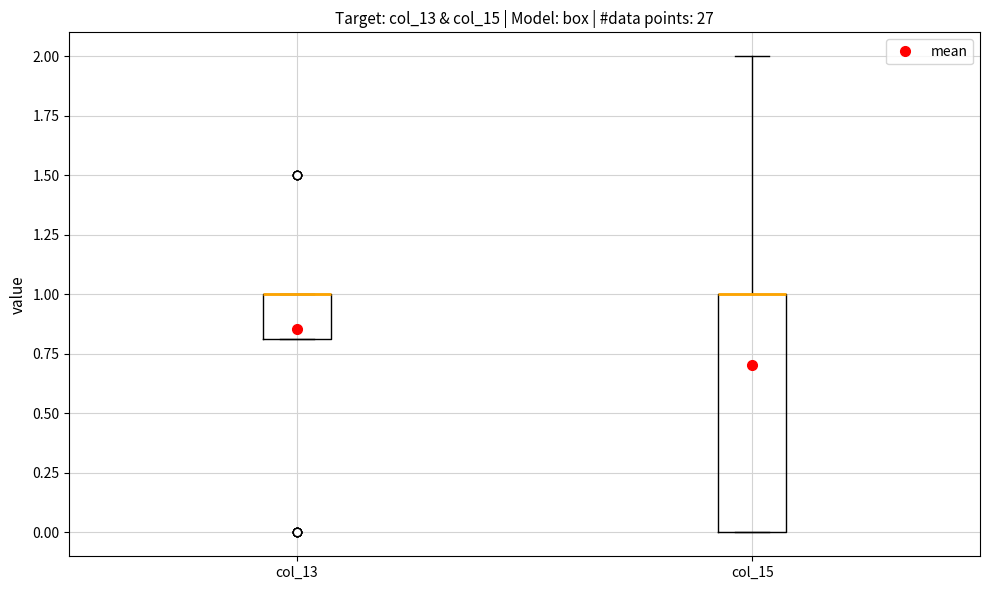

Reading left to right, transcribe this box plot: for each box, give where its median line is, the range the box spans, and where its two whiskers end, as read against the y-axis. The values are not printed on the chart, so give them approximately, as read against the axis.

col_13: median 1.0 (drawn on the box's upper edge), box 0.8 to 1.0, whiskers 0.8 to 1.0
col_15: median 1.0 (drawn on the box's upper edge), box 0.0 to 1.0, whiskers 0.0 to 2.0